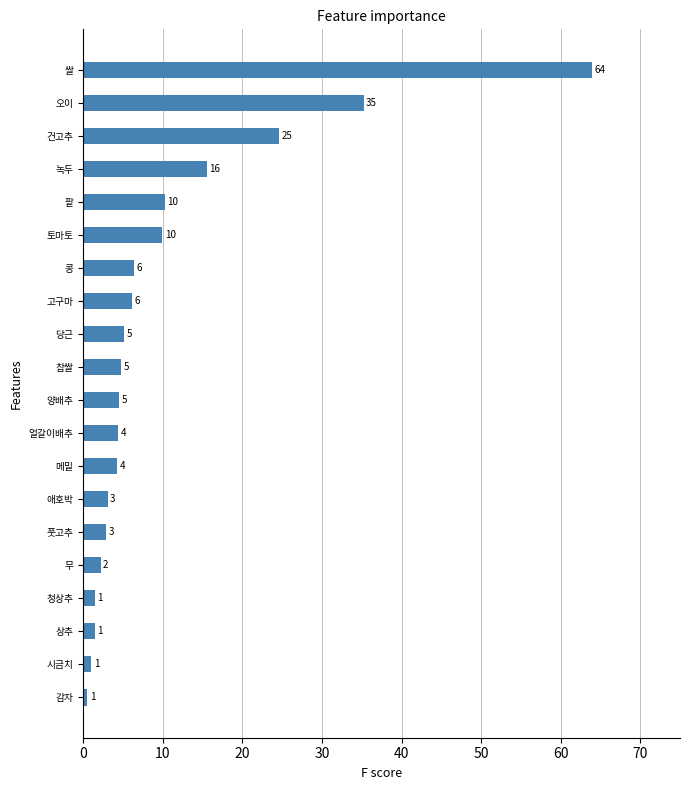

What is the difference between the second highest and minimum values?

34.7